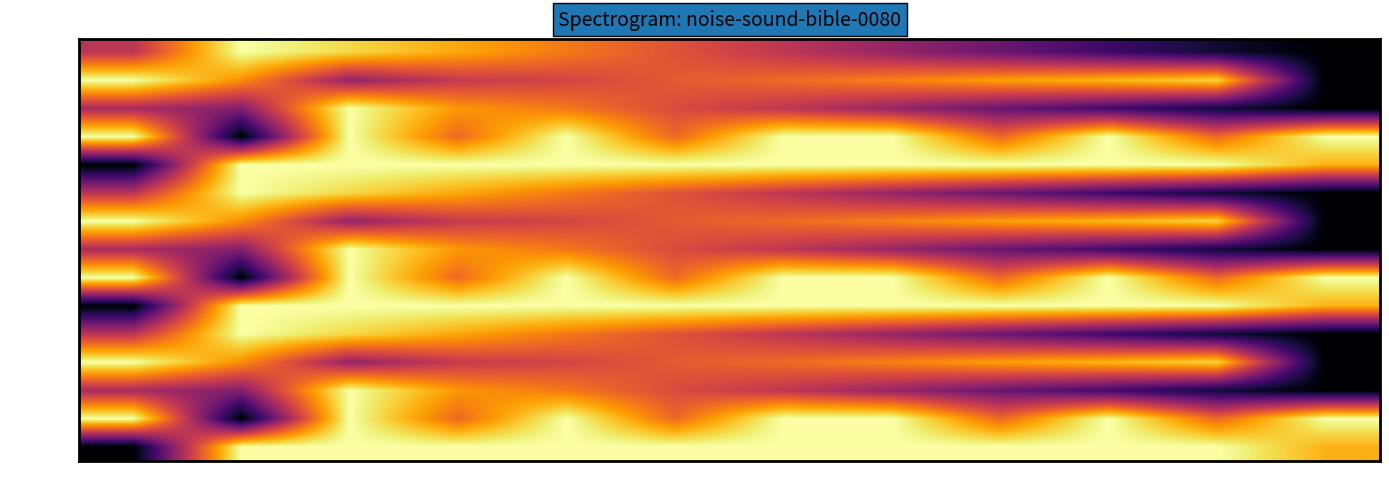

At which category is the sum across all series the highest?

3